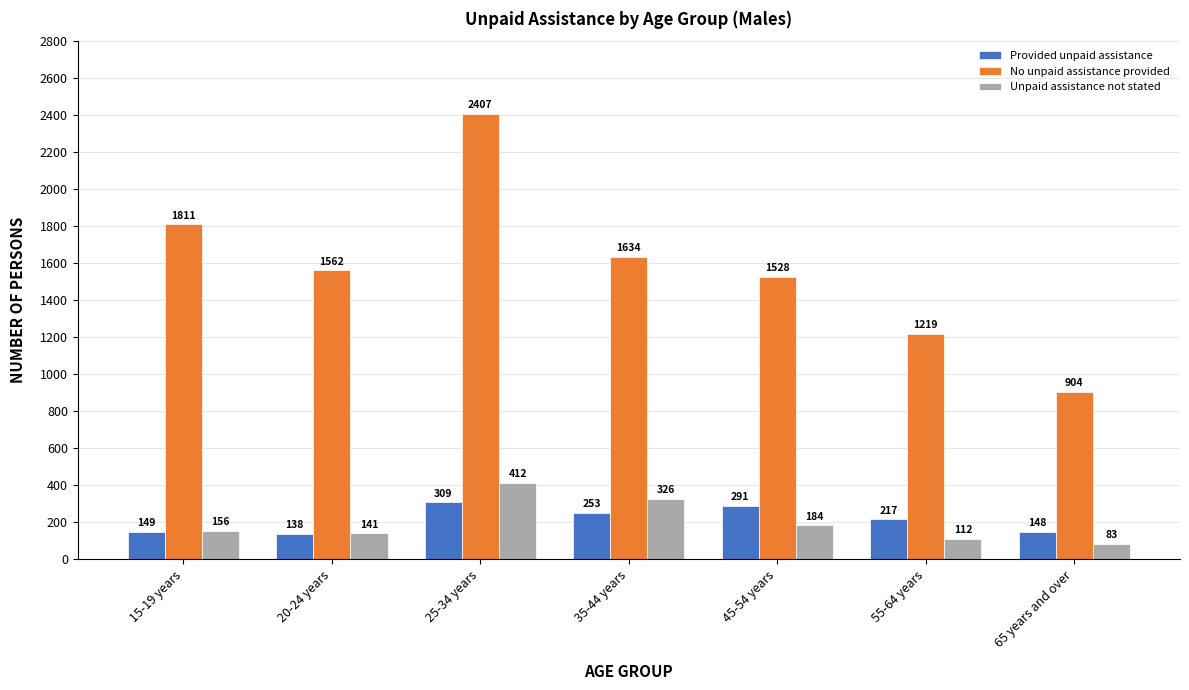

At how many categories does at least one series exceed 1866?

1